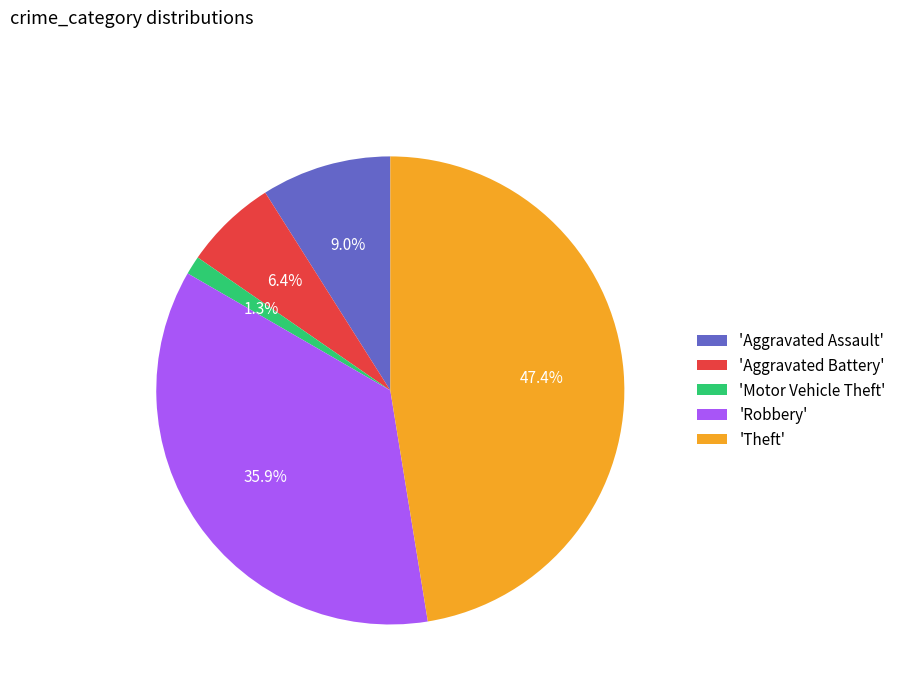

Which slice is the largest?

'Theft'